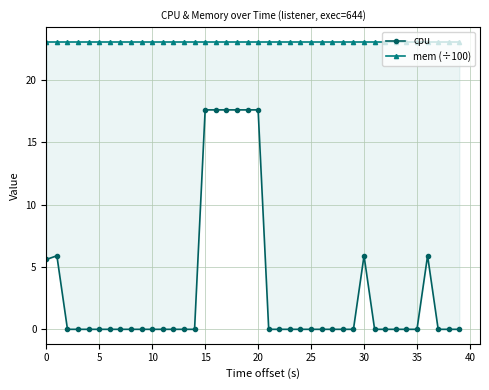

What is the sum of the mem (÷100) values at 21 and 35?

46.2